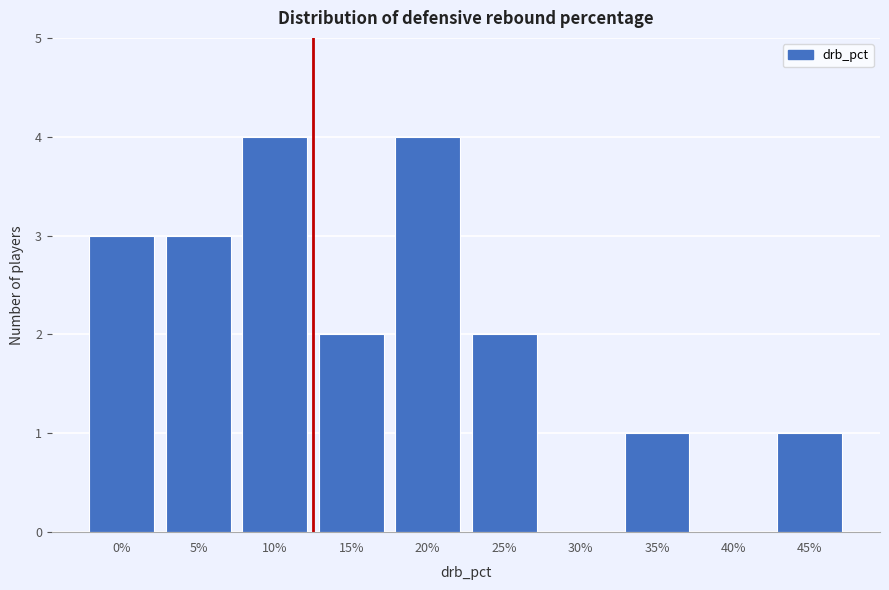

Reading left to right, transcribe all the data shown in this chart.

0%=3	5%=3	10%=4	15%=2	20%=4	25%=2	30%=0	35%=1	40%=0	45%=1